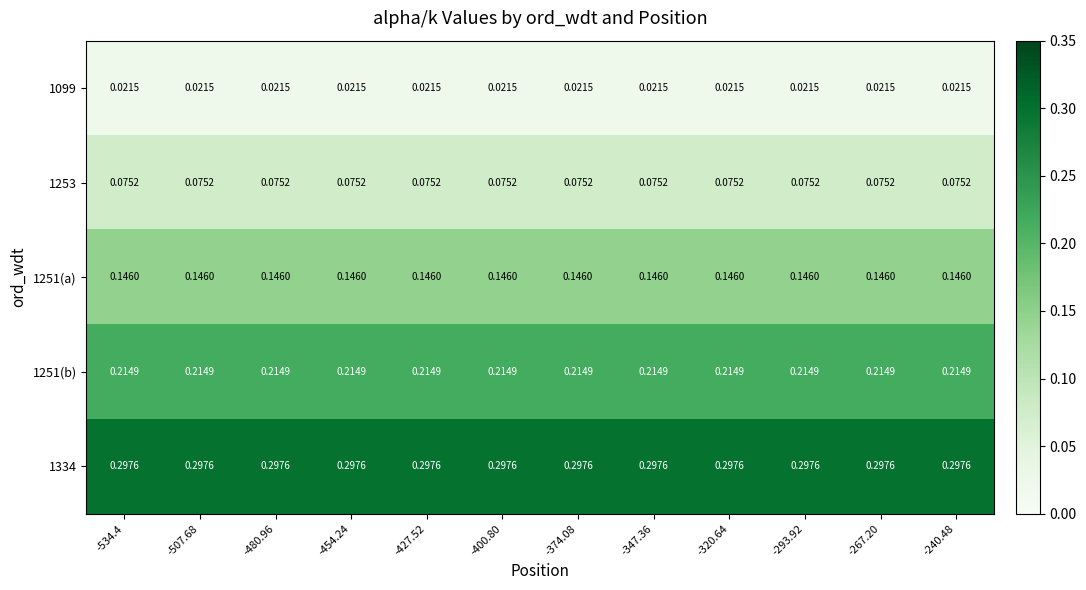

List the series in order of their peak value, lowest first.

1099, 1253, 1251(a), 1251(b), 1334